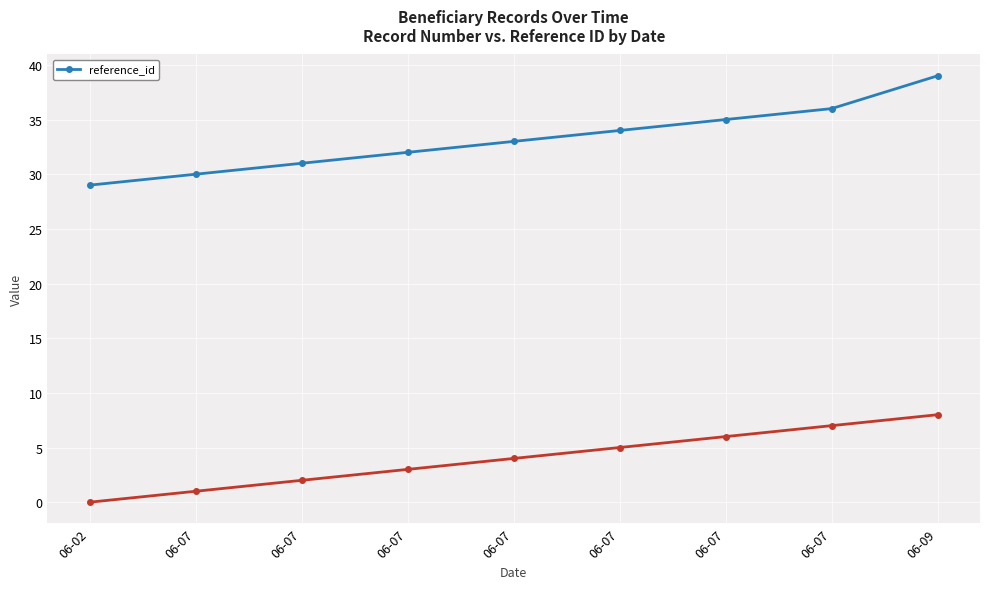

What is the change in value from 06-07 to 06-09?

+9